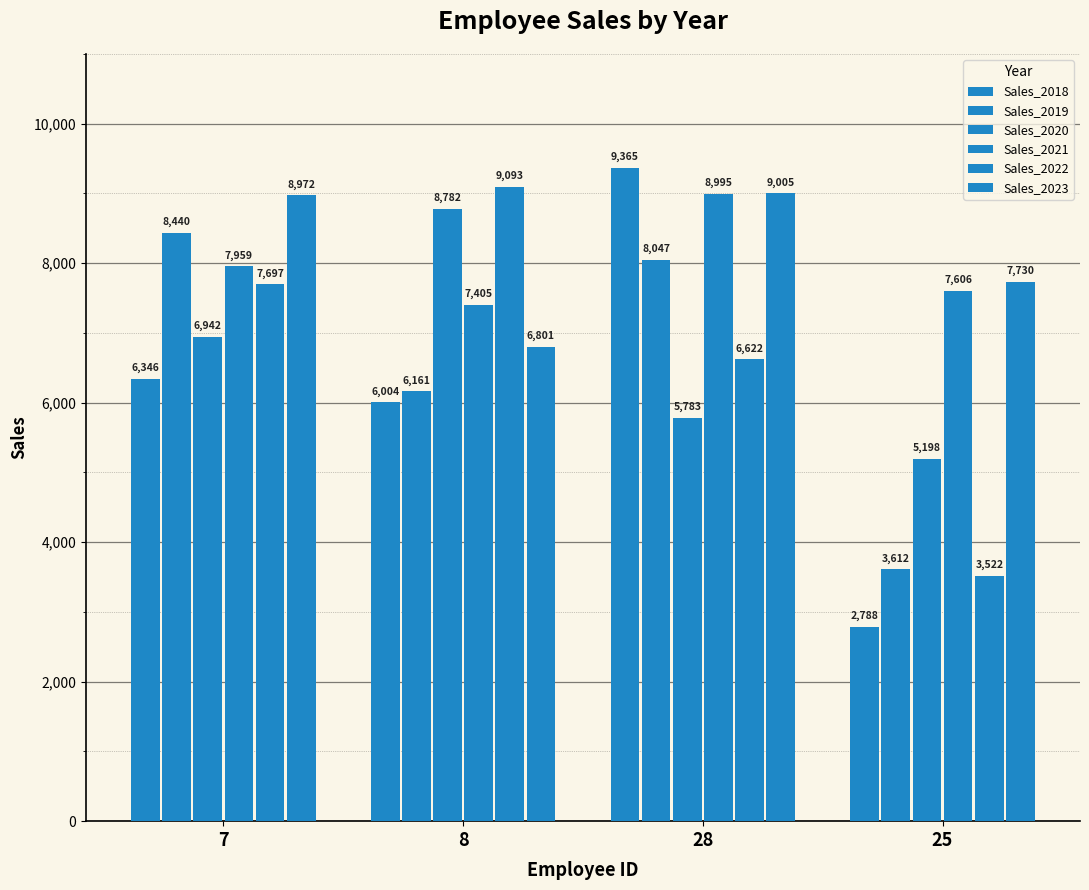

What is the difference between the highest and lowest values at 28?

3582